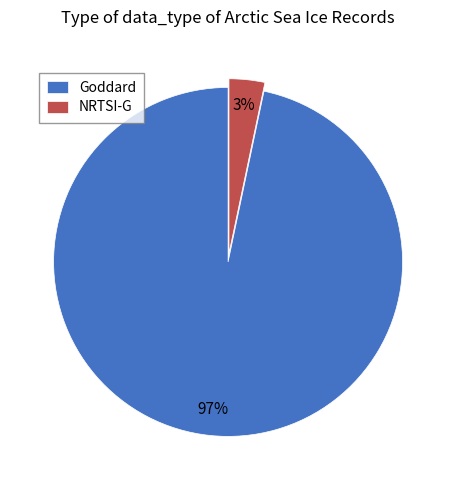

Is there any slice that represents more than half of the pie?

Yes